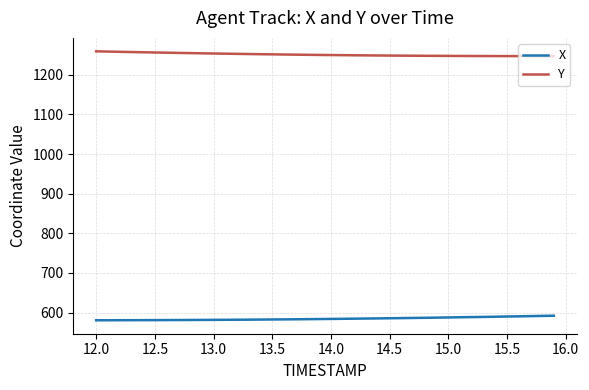

List the series in order of their overall mean, highest first.

Y, X